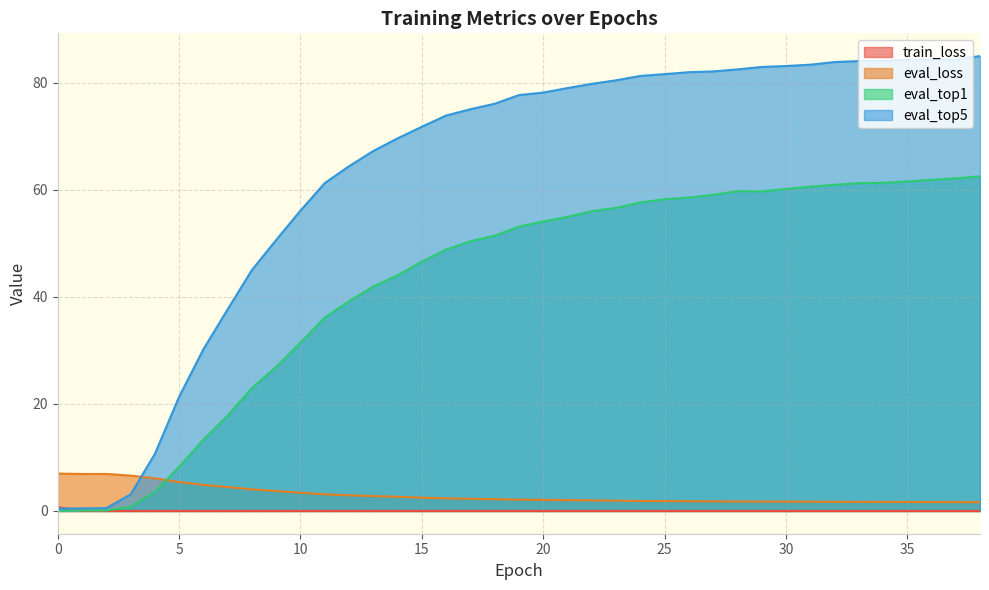

At which label does eval_loss reach its minimum?

38